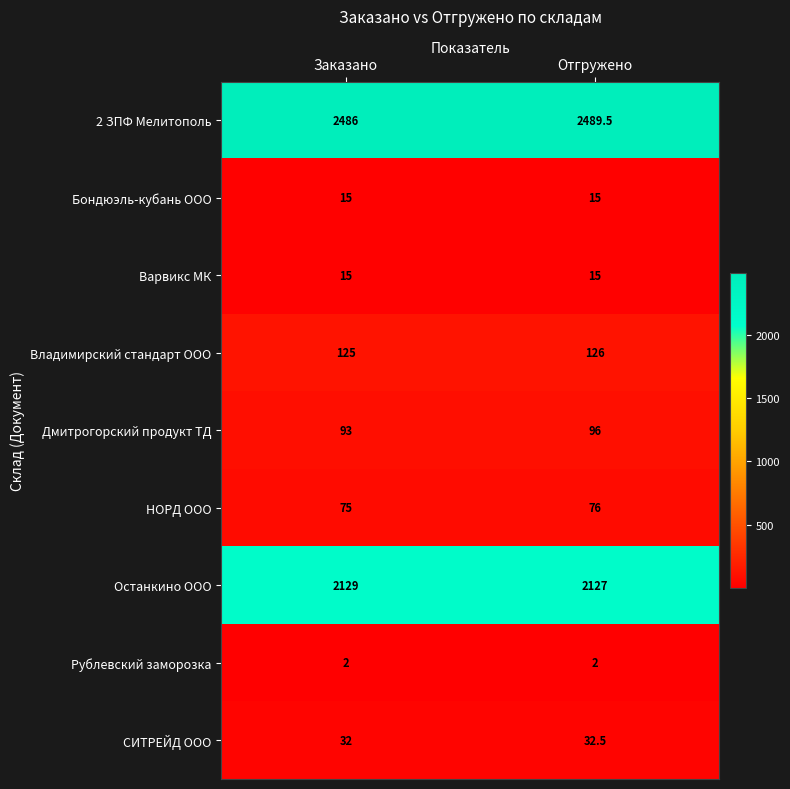

What is the difference between the highest and lowest values at Отгружено?

2487.5